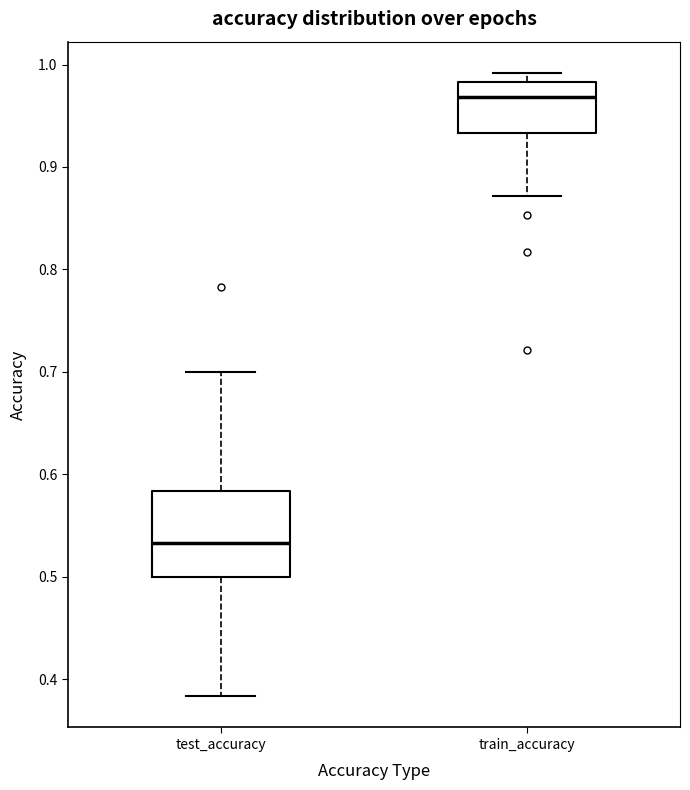

Which box has the lowest median line?

test_accuracy